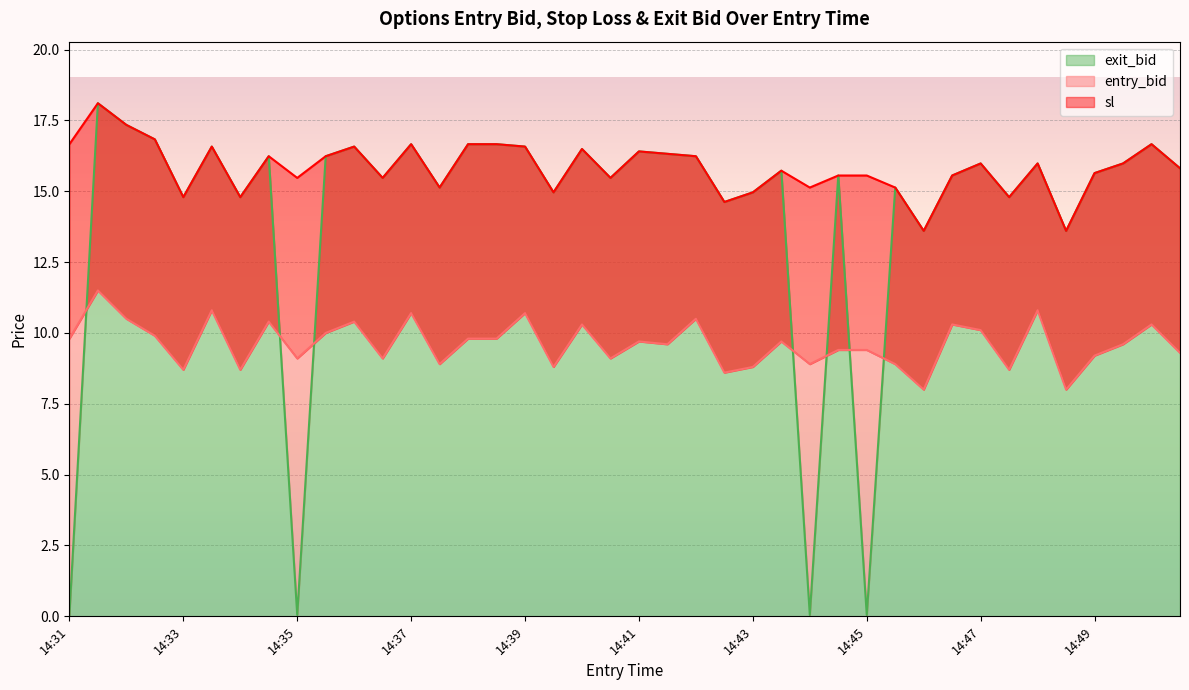

Is it true that exit_bid equals 6.5 at 14:49?

False